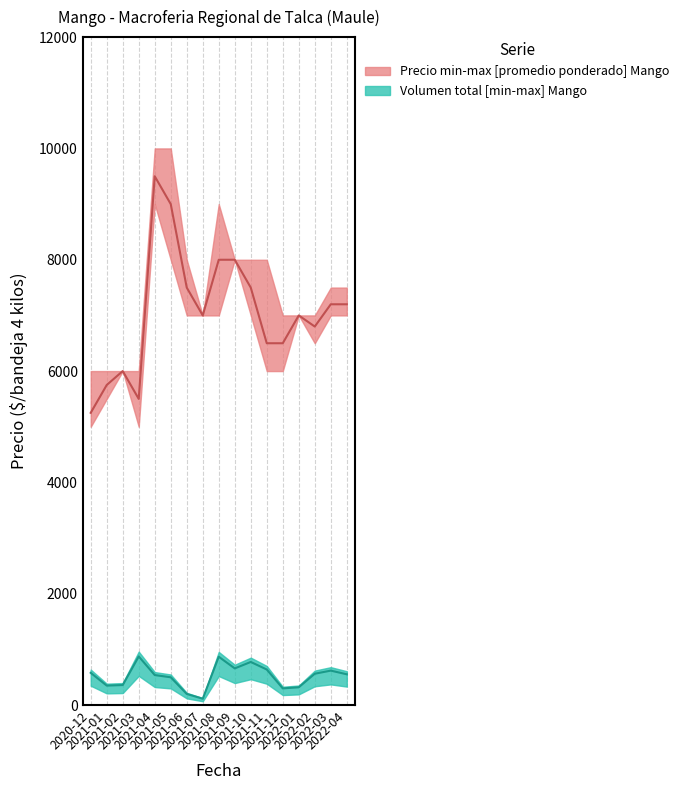

Between 2021-02 and 2022-02, which series saw the biggest shift?

Precio promedio ponderado